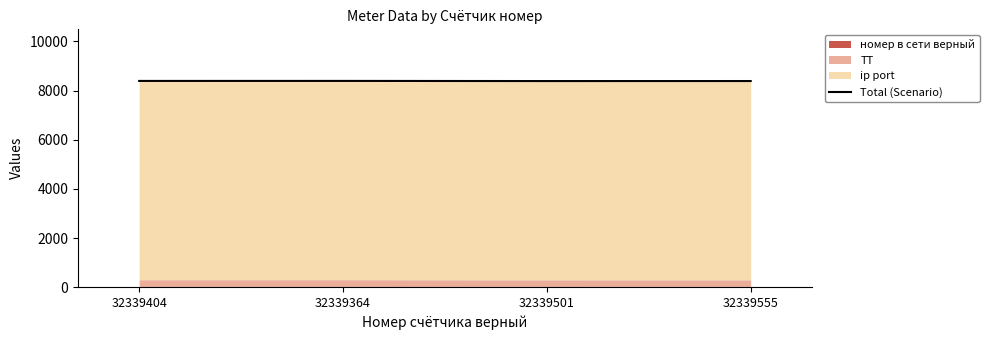

At which category does the data reach its first local valley?

32339501